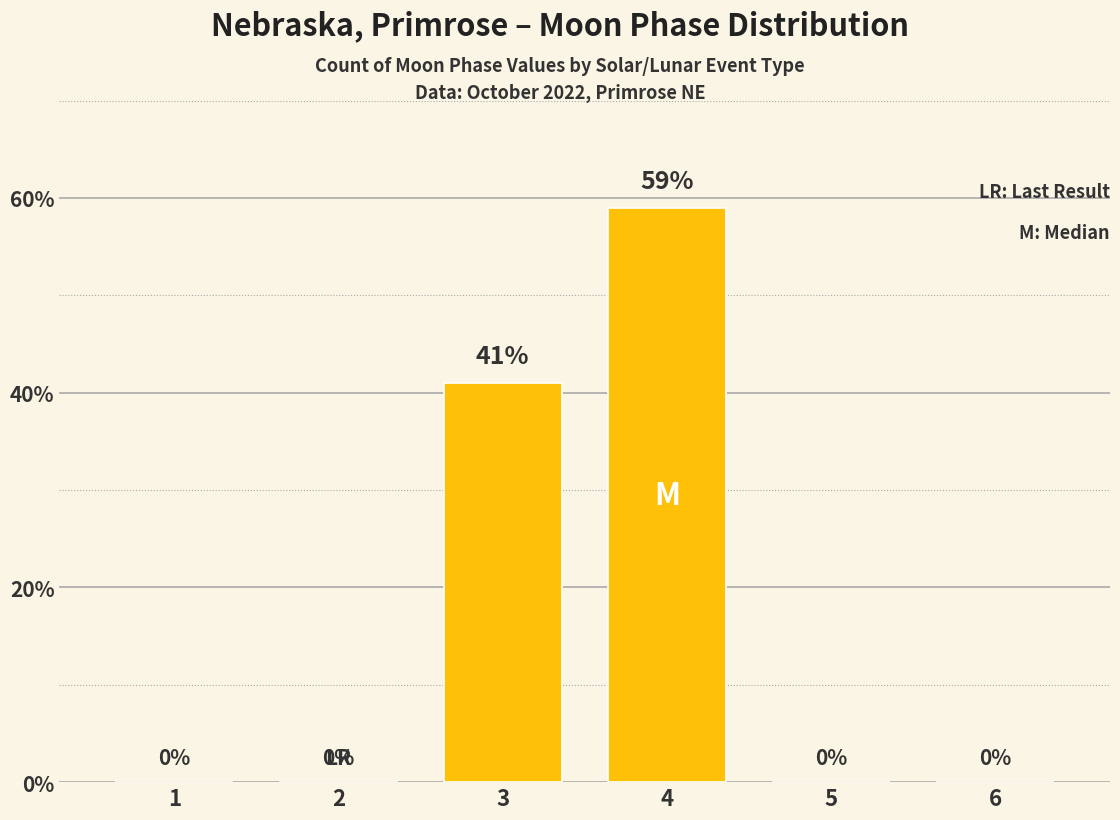

The chart shows a value of 41 at 3. True or false?

True